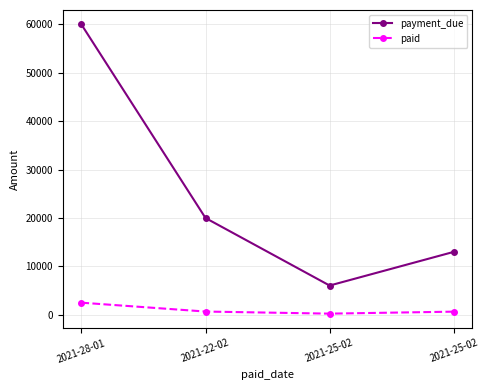

Reading left to right, list all the values displayed in this chart.

payment_due: 2021-28-01=60000	2021-22-02=20000	2021-25-02=6042	2021-25-02=13000
paid: 2021-28-01=2500	2021-22-02=667	2021-25-02=235	2021-25-02=645